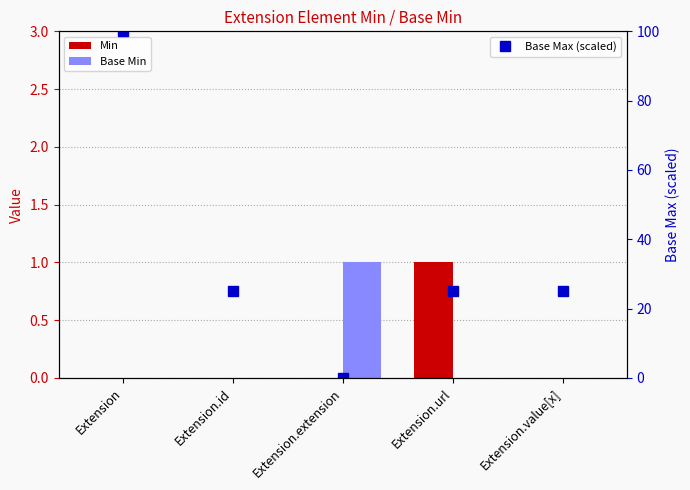

Is the value of Base Min at Extension.value[x] greater than the value of Min at Extension.id?

No